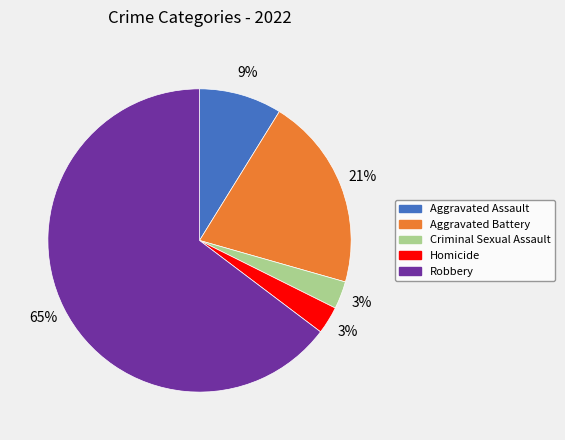

Which category has the biggest portion of the pie?

Robbery